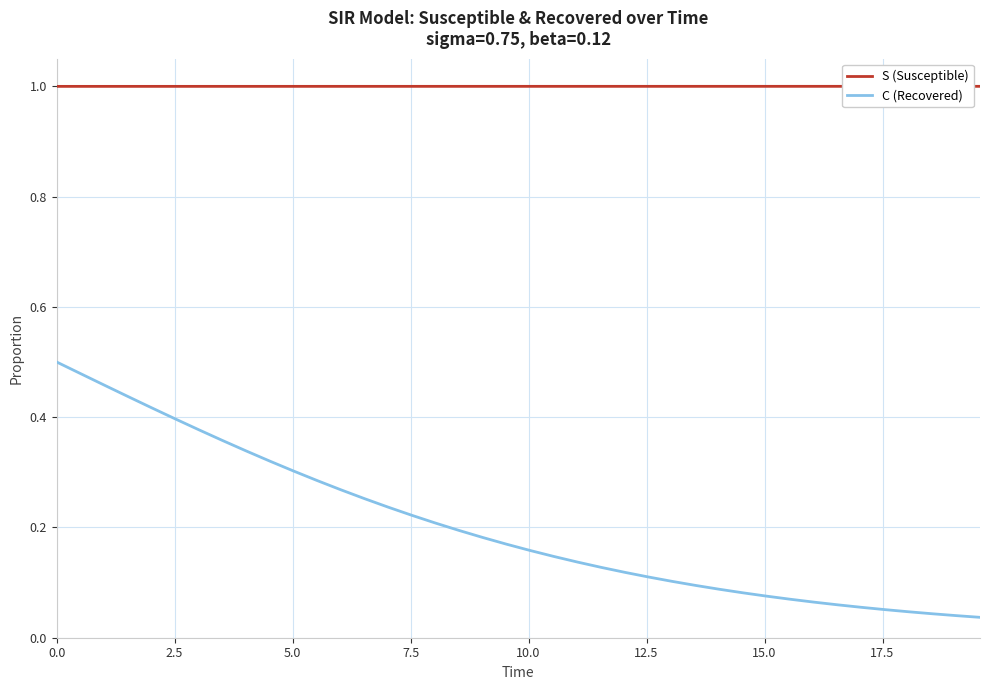

At how many categories does at least one series exceed 0?

40